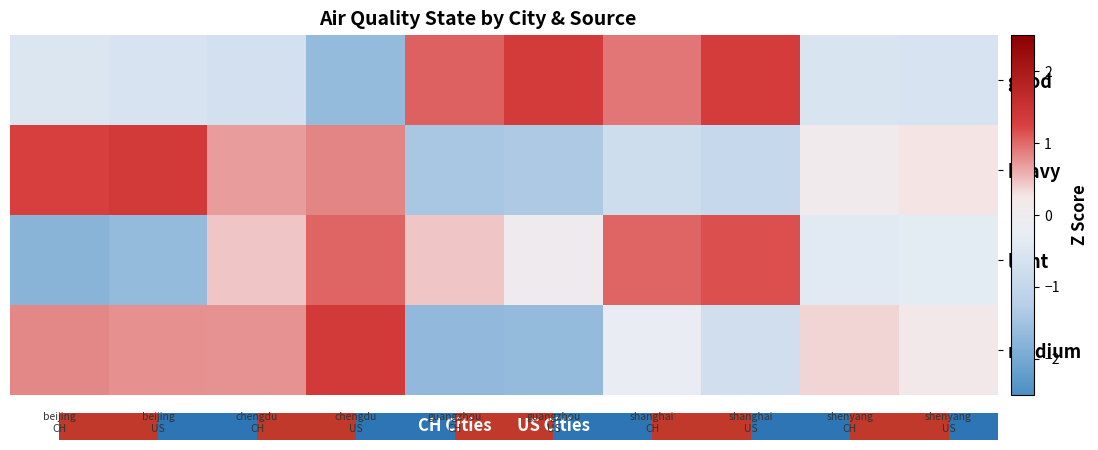

What is the highest value of the light series?

1.2